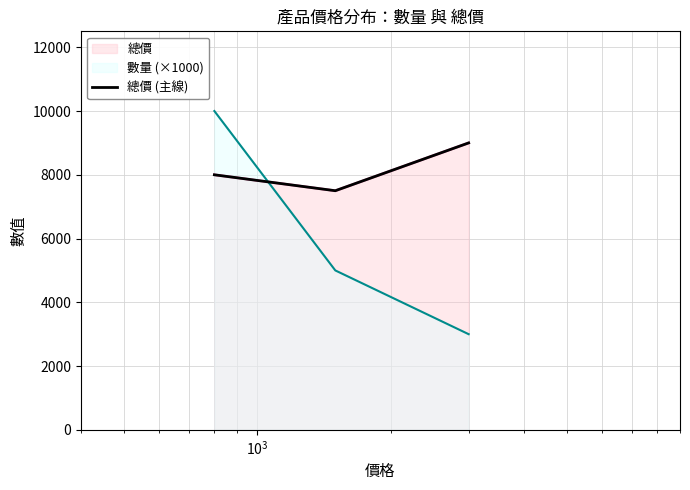

Does the chart display data point markers on the line(s)?

No